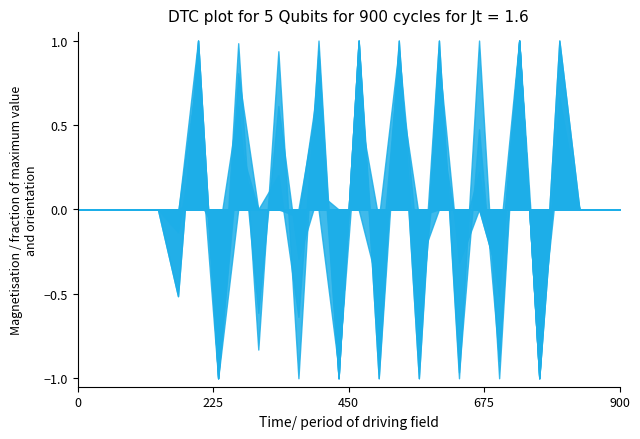

What is the greatest value displayed?

1.0